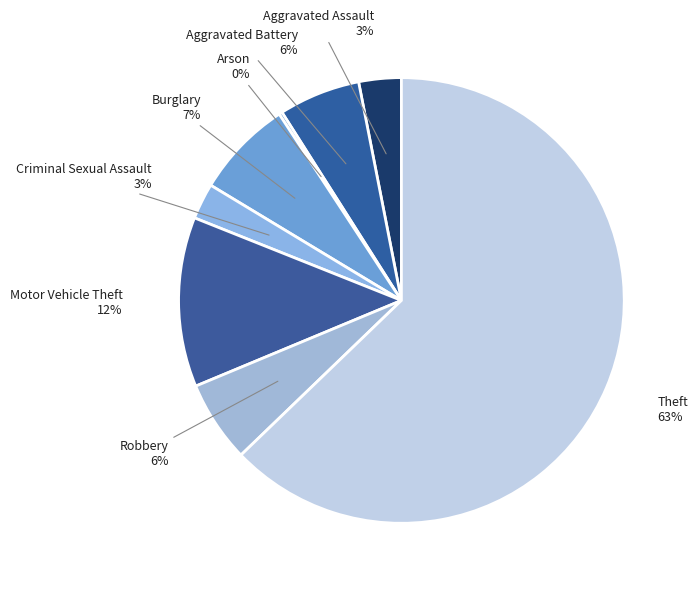

Is Theft the majority of the pie?

Yes